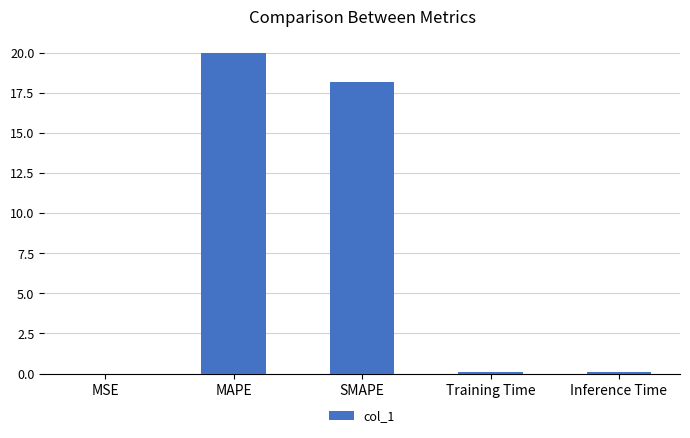

The chart shows a value of 24.0 at SMAPE. True or false?

False